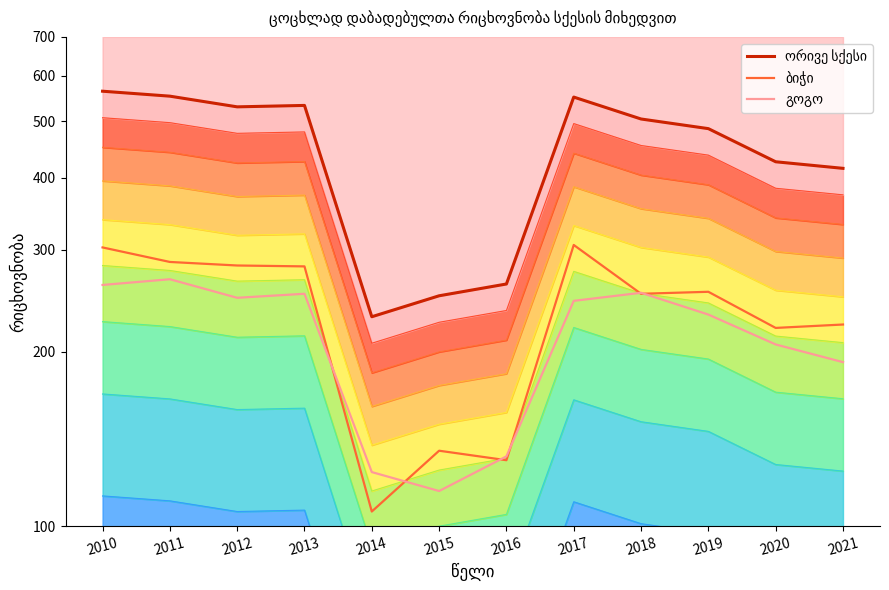

What is the difference between the გოგო values at 2018 and 2014?

129